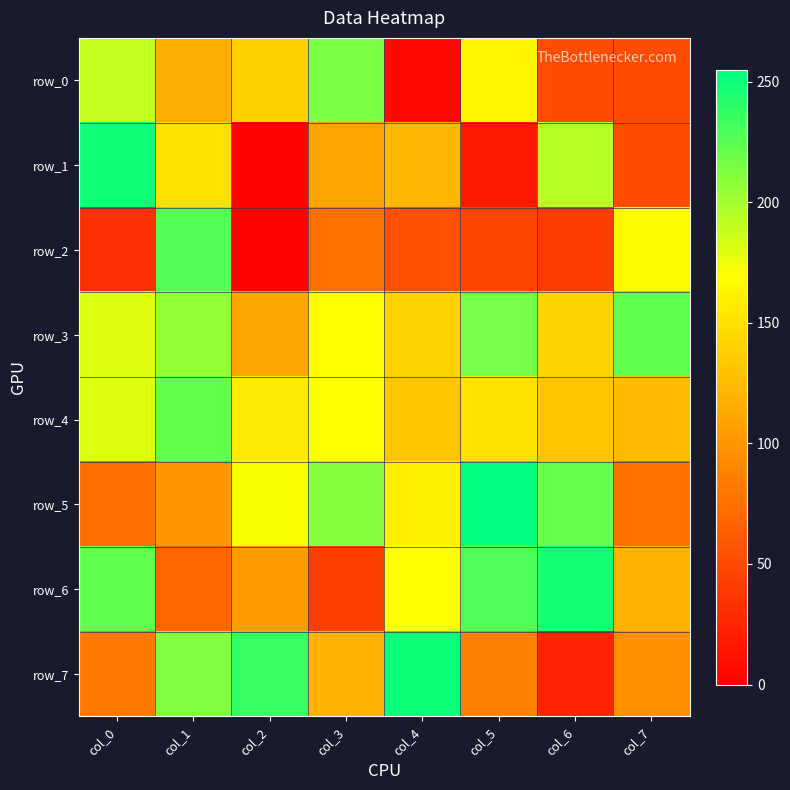

Is it true that row_3 equals 142 at col_6?

True